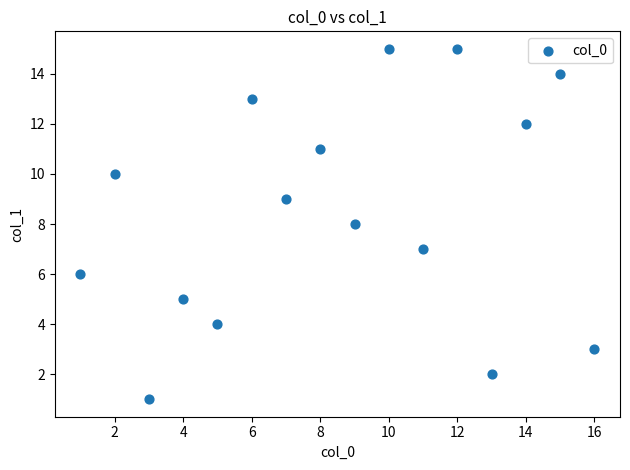

What is the range of X values (max minus min)?

15